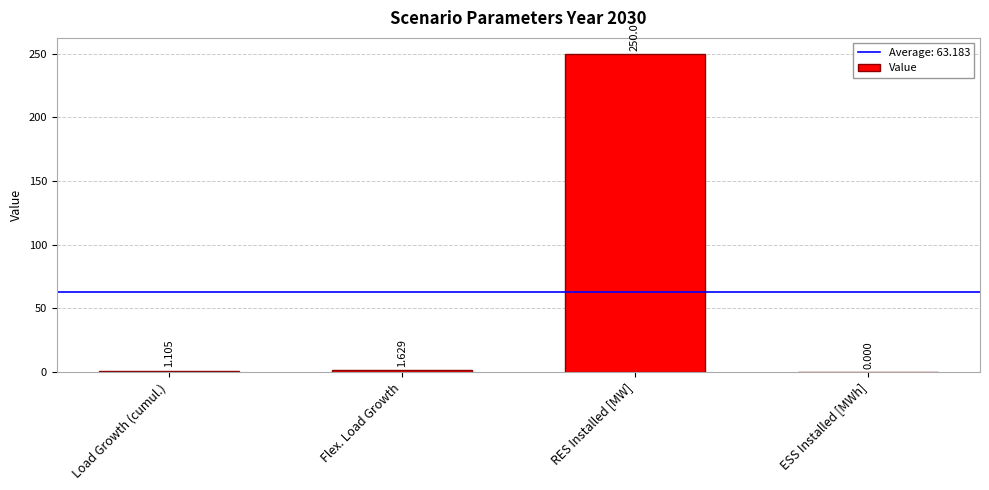

How many categories are shown in the chart?

4